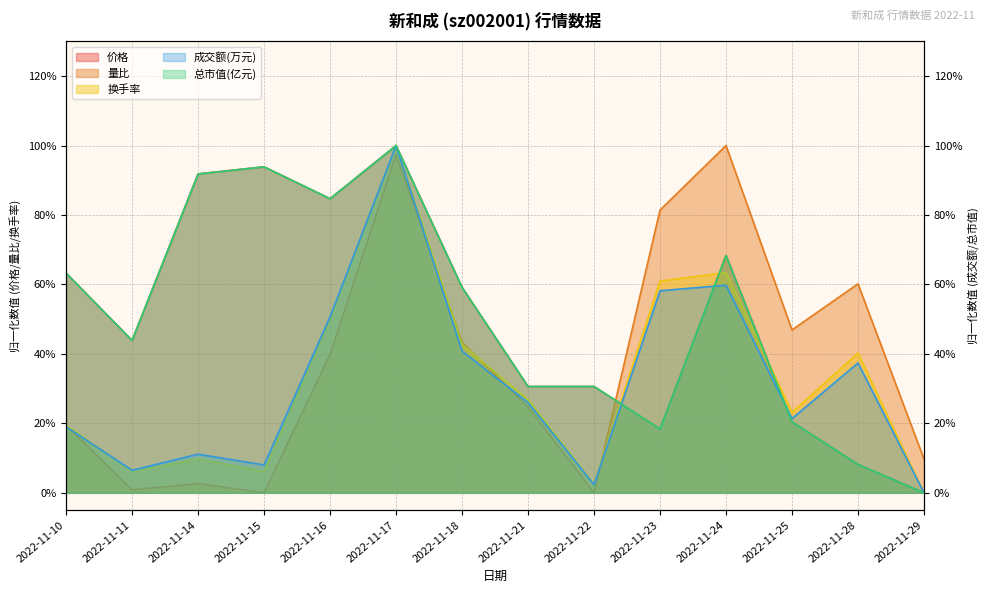

After their last crossing, which series has the higher values: 换手率 or 总市值(亿元)?

换手率